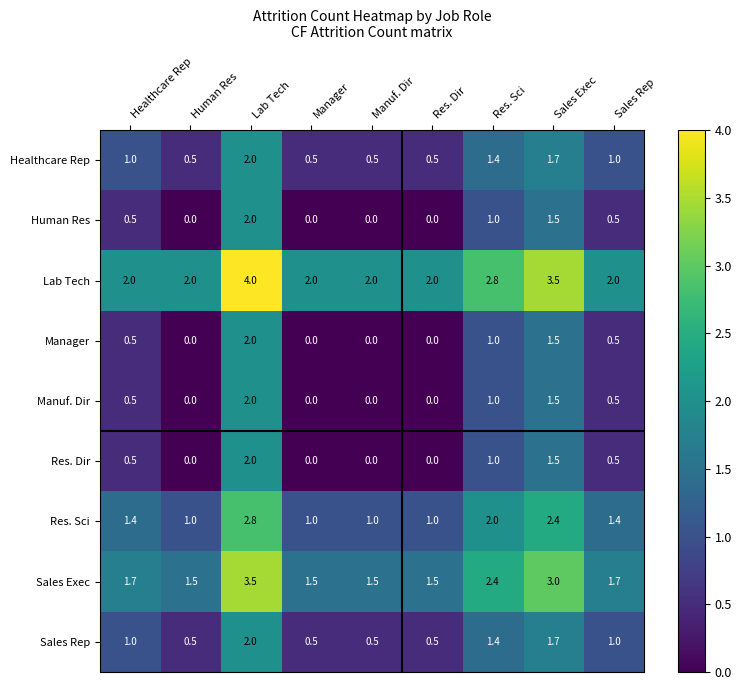

At which category is the sum across all series the highest?

Lab Tech